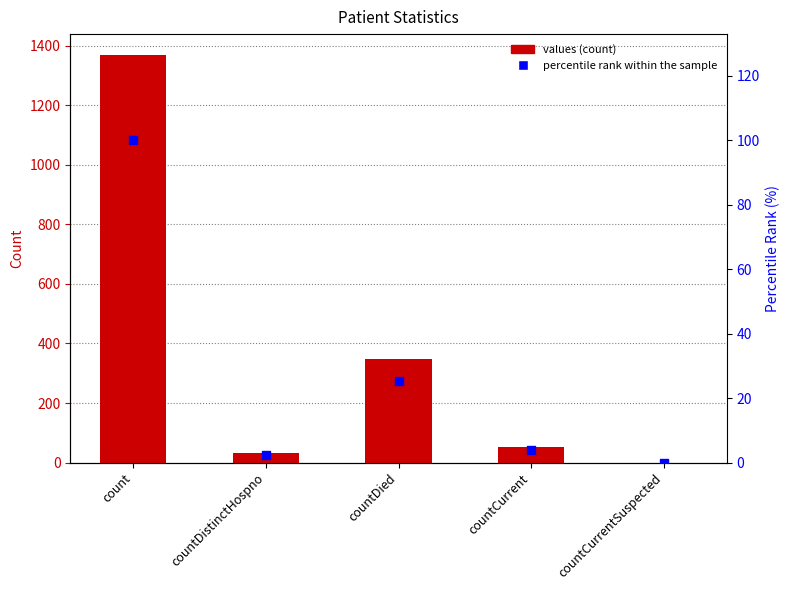

At which category is the sum across all series the highest?

count